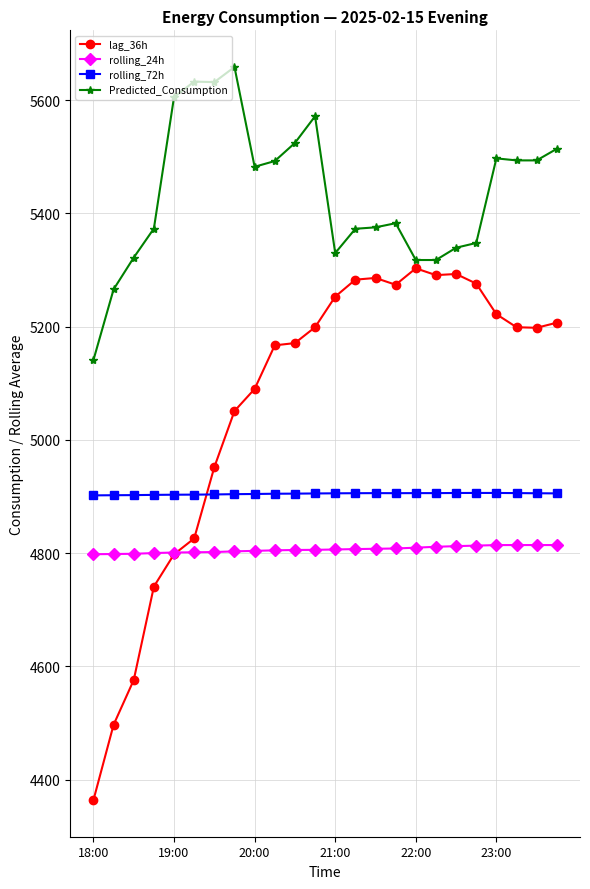

Which series has the widest spread of values?

lag_36h